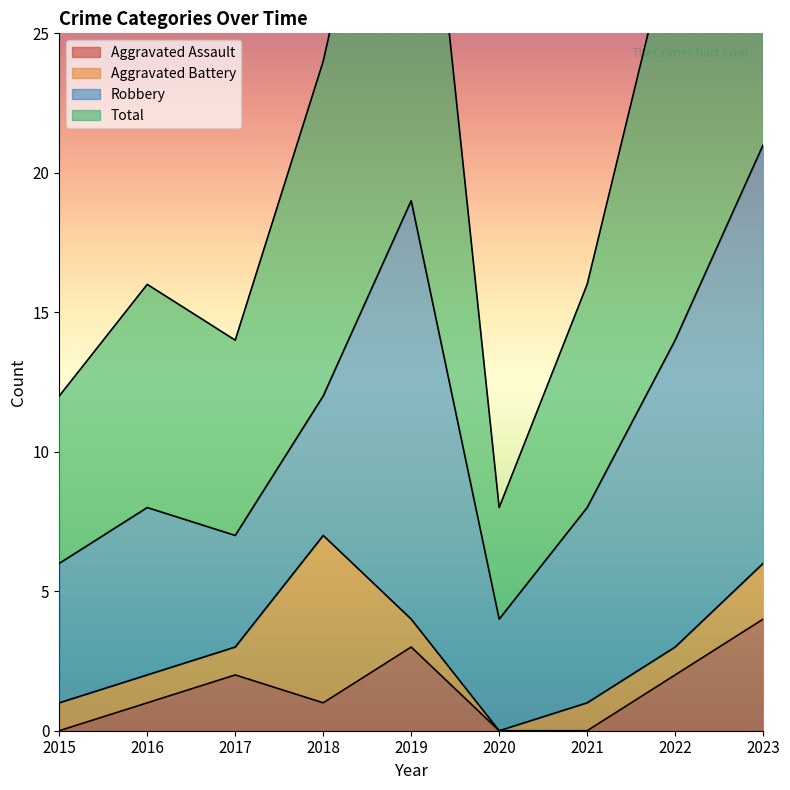

The Aggravated Assault series shows 2 at 2022. True or false?

True